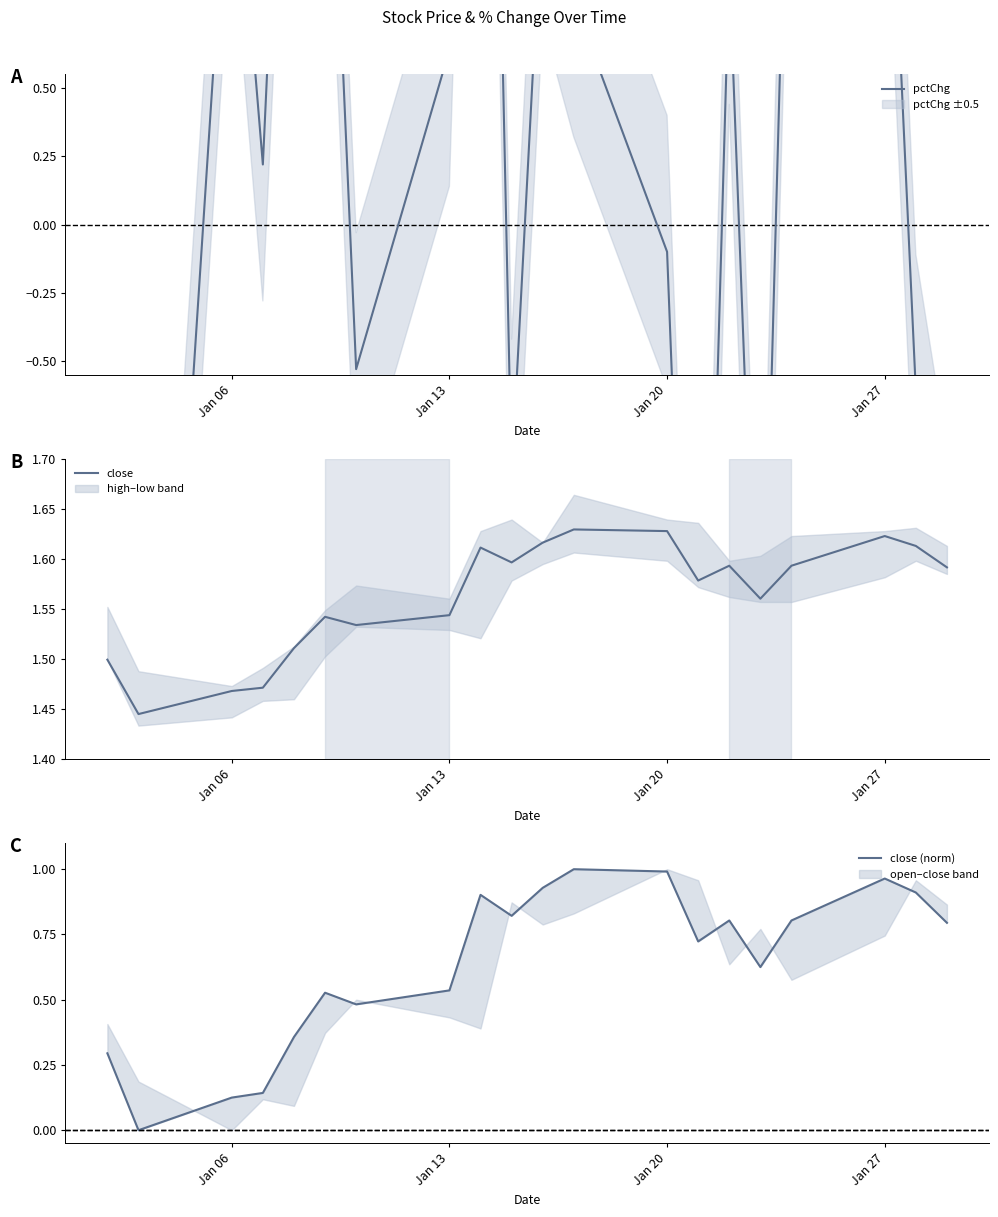

Reading left to right, extract all data points from this chart.

pctChg: -10.0	-3.6	1.6	0.2	2.7	2.1	-0.5	0.6	4.4	-0.9	1.2	0.8	-0.1	-3.0	0.9	-2.1	2.1	1.9	-0.6	-1.3
close: 1.5	1.4	1.5	1.5	1.5	1.5	1.5	1.5	1.6	1.6	1.6	1.6	1.6	1.6	1.6	1.6	1.6	1.6	1.6	1.6
close (norm): 0.3	0.0	0.1	0.1	0.4	0.5	0.5	0.5	0.9	0.8	0.9	1.0	1.0	0.7	0.8	0.6	0.8	1.0	0.9	0.8